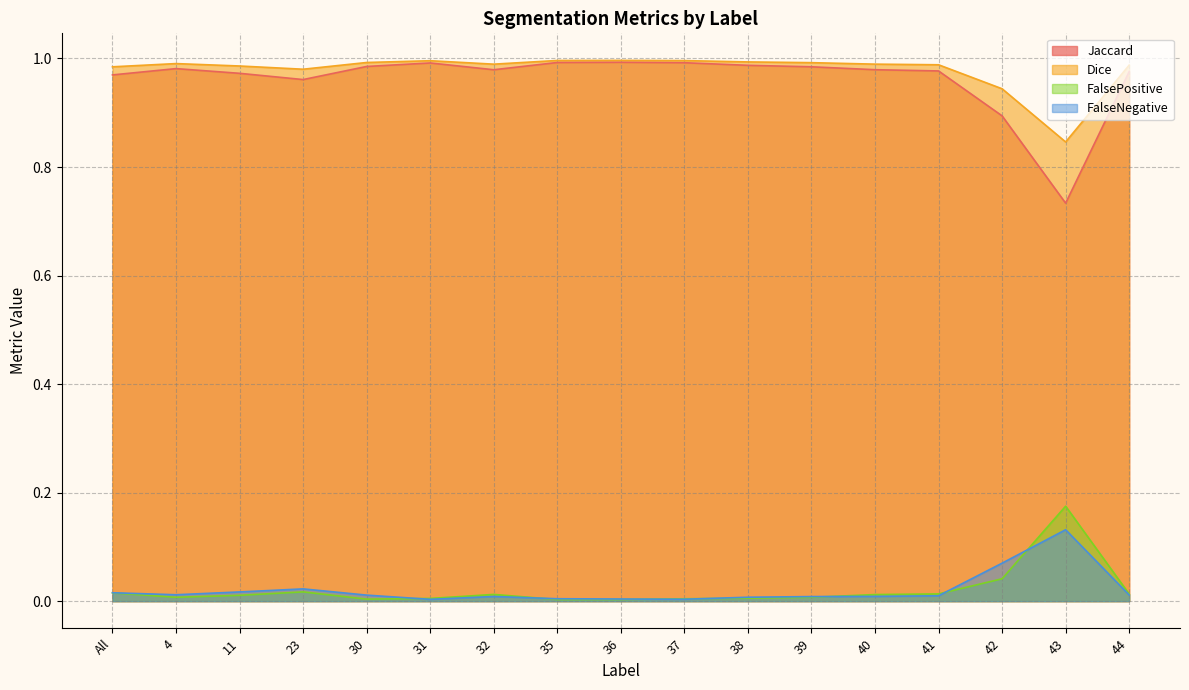

What position from the right is 40?

5